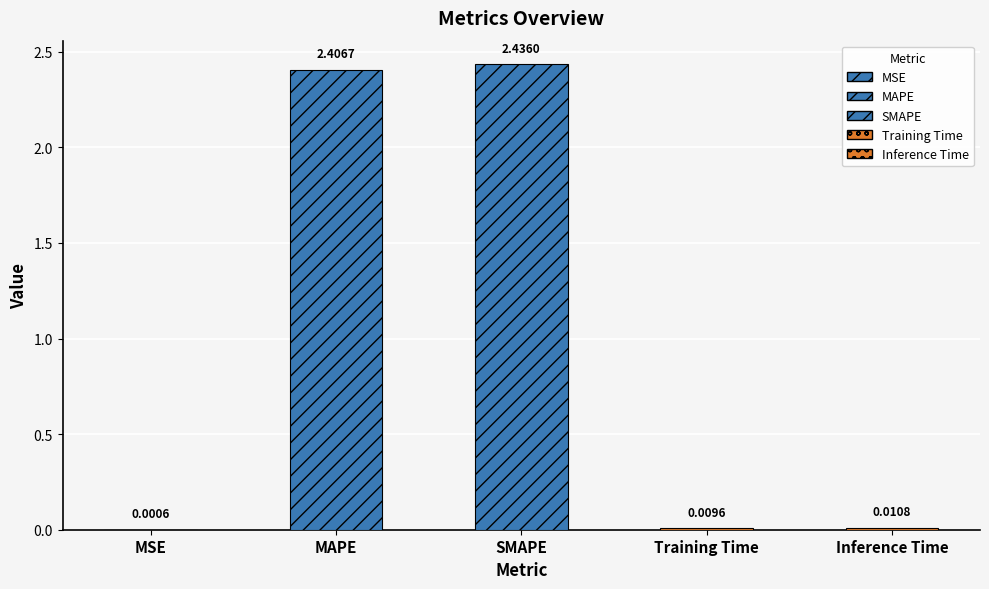

What is the difference between the maximum and minimum values?

2.4